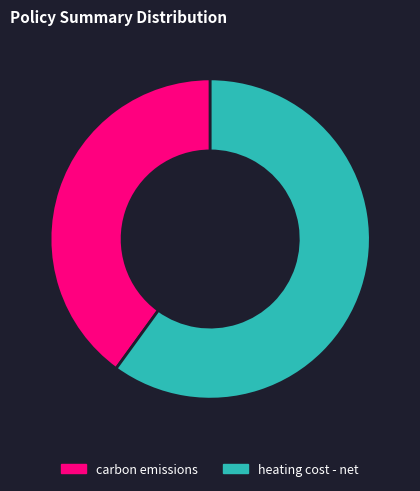

What is the smallest slice in the pie chart?

carbon emissions